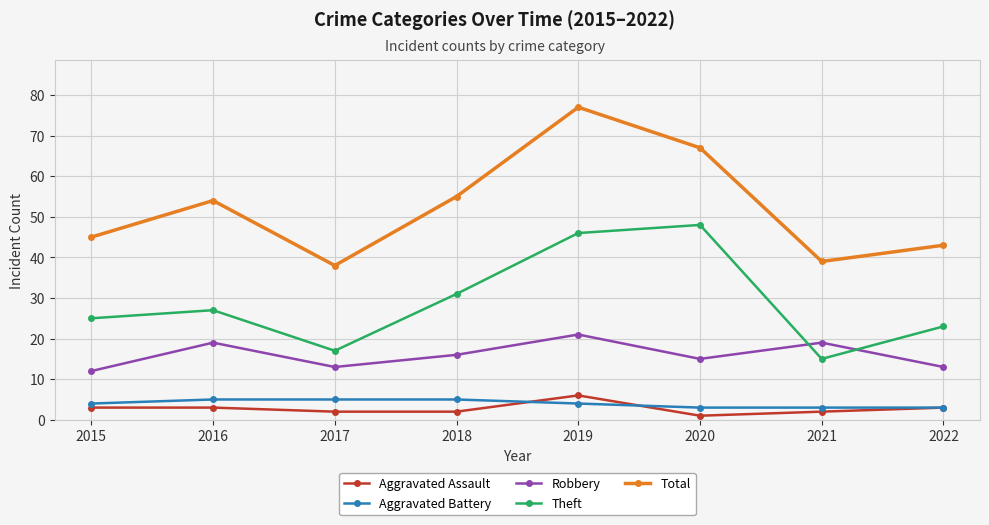

Which series has the widest spread of values?

Total